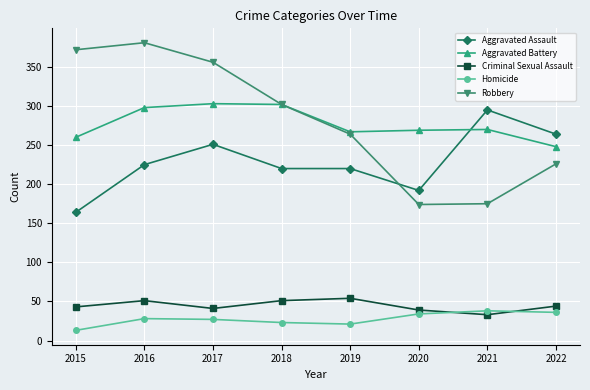

At how many categories does at least one series exceed 367?

2